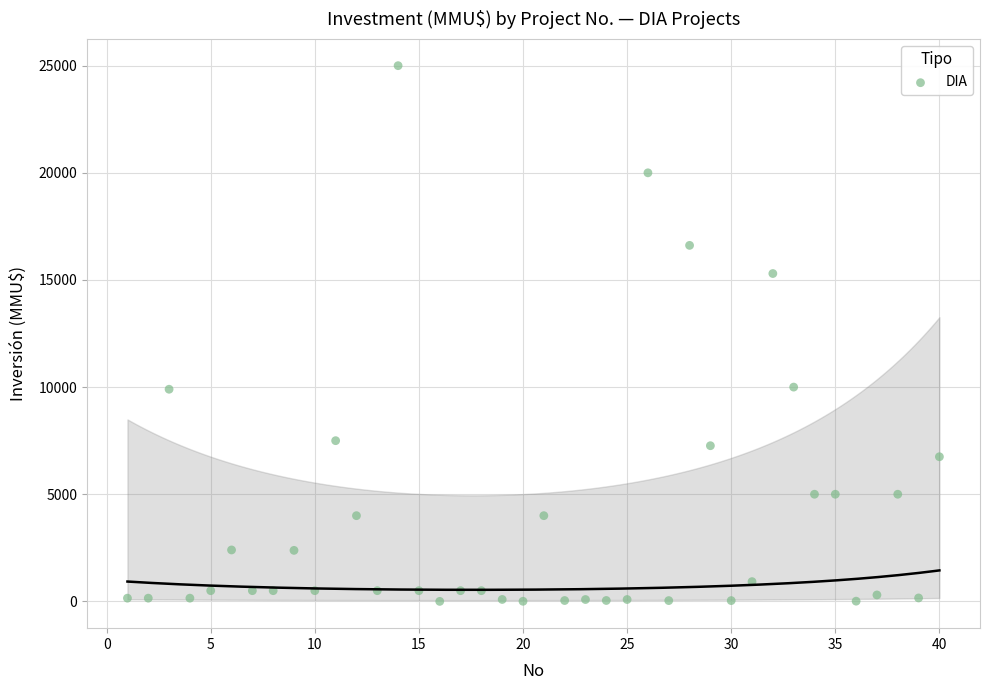

What is the range of Y values (max minus min)?

25000